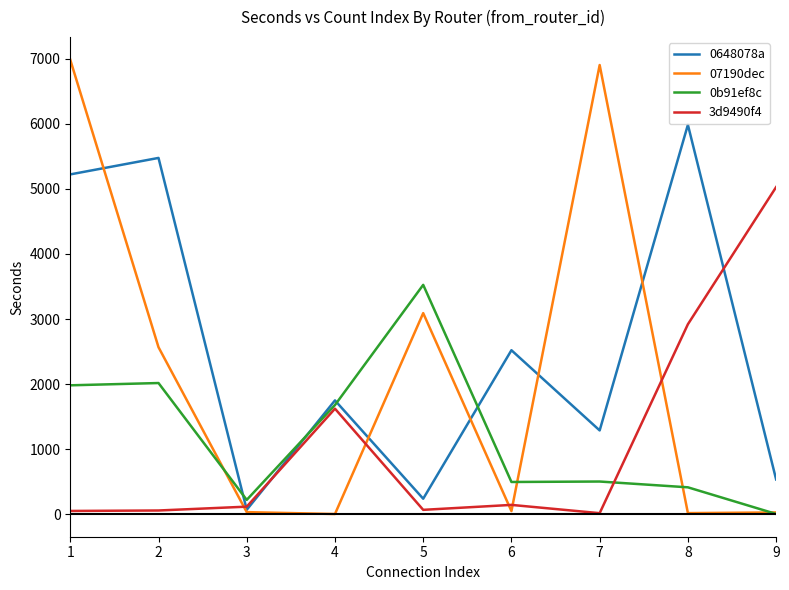

Which series has the largest total across all categories?

0648078a